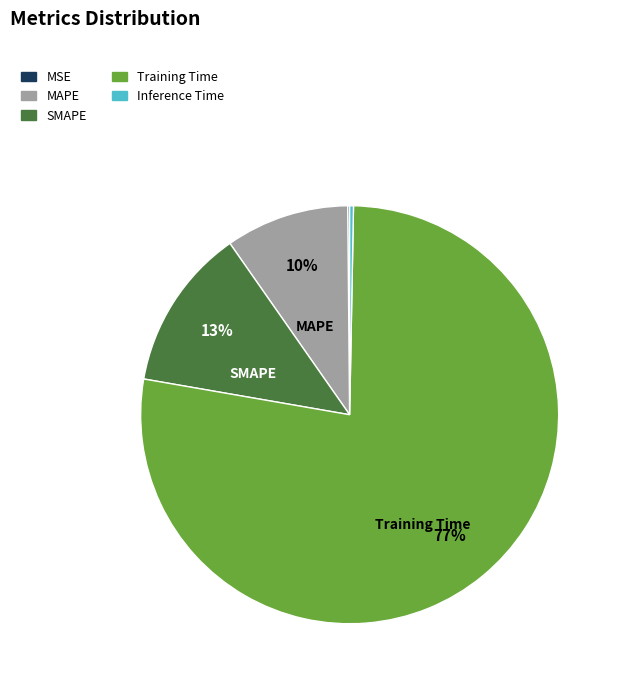

What is the largest slice in the pie chart?

Training Time